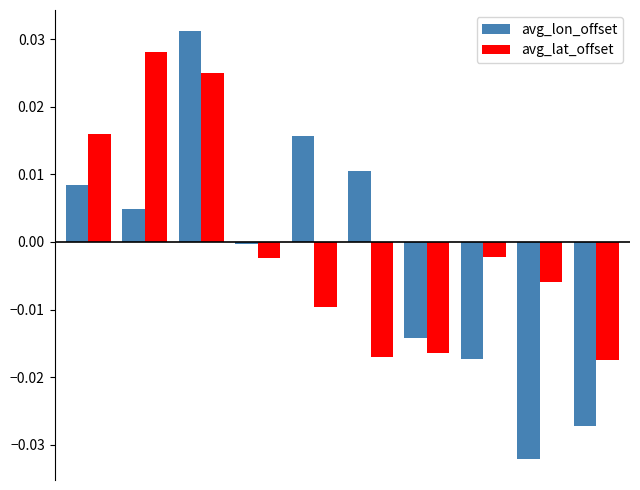

How many series are shown in this chart?

2